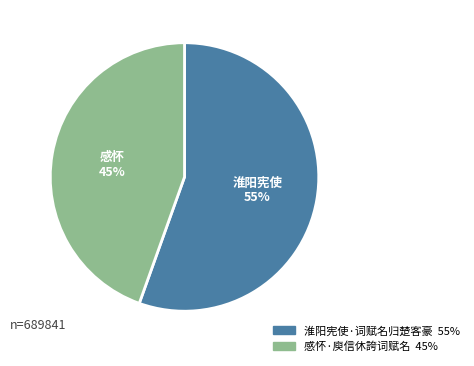

How many slices are in this pie chart?

2